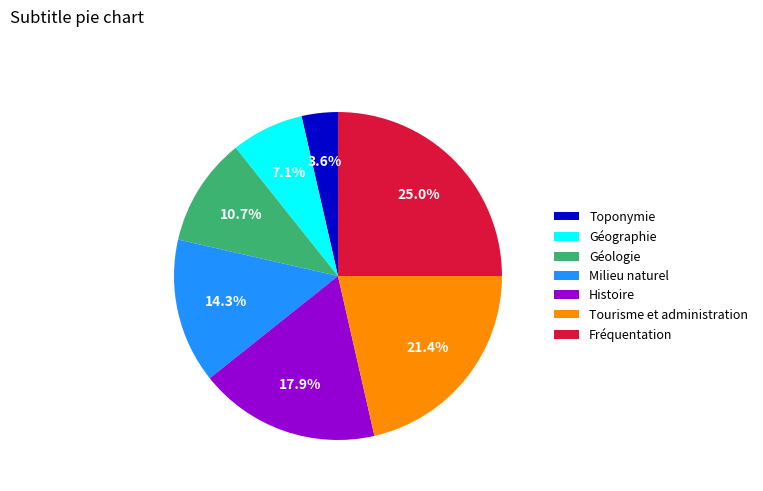

Which category has the smallest portion of the pie?

Toponymie